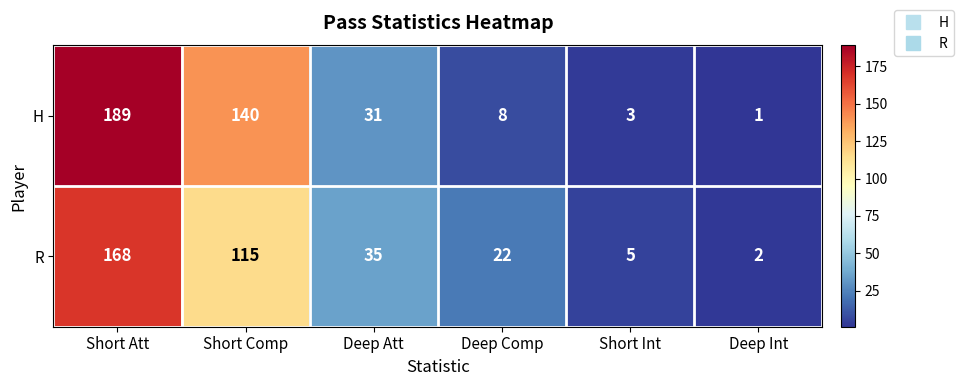

Which category has the lowest value across all series?

Deep Int